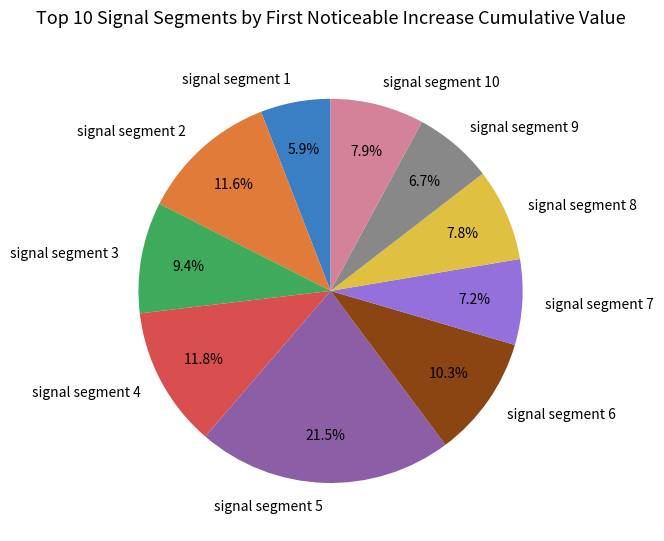

The signal segment 2 slice represents 26% of the pie. True or false?

False